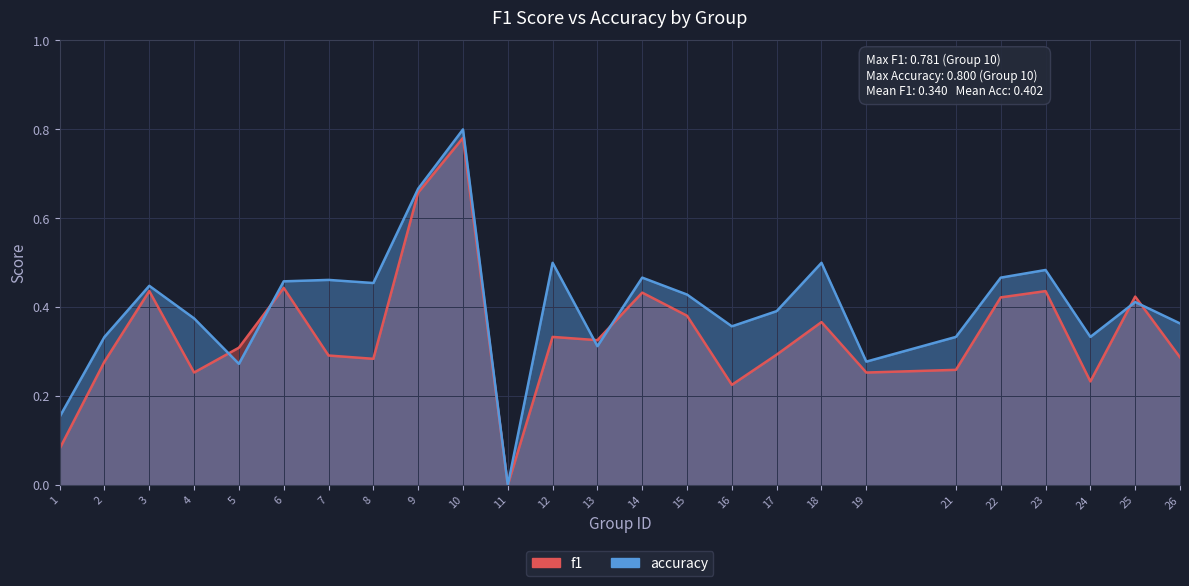

At which label does accuracy reach its peak?

10